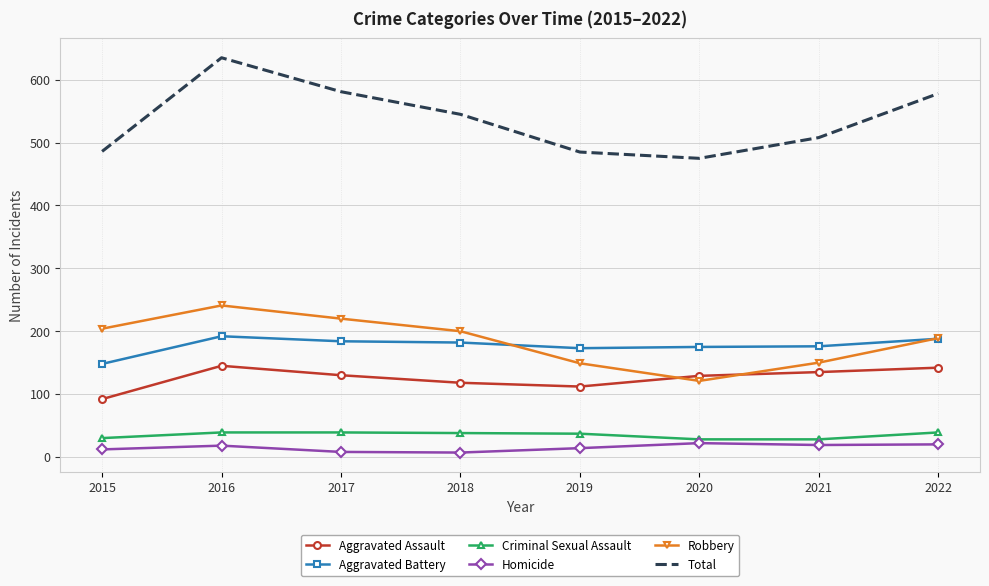

What is the spread (max minus min) of values at 2019?

471